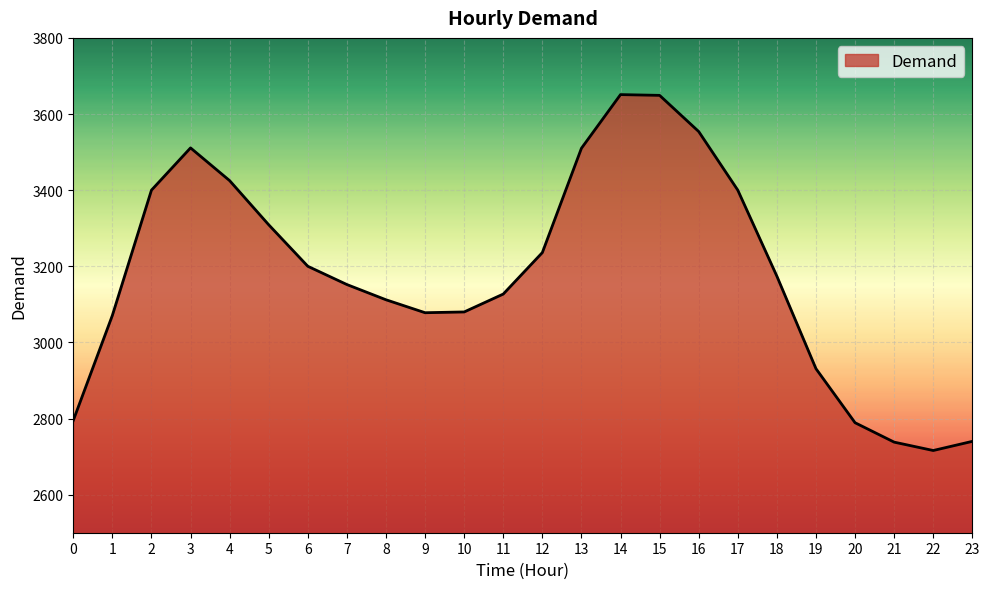

What is the greatest value displayed?

3651